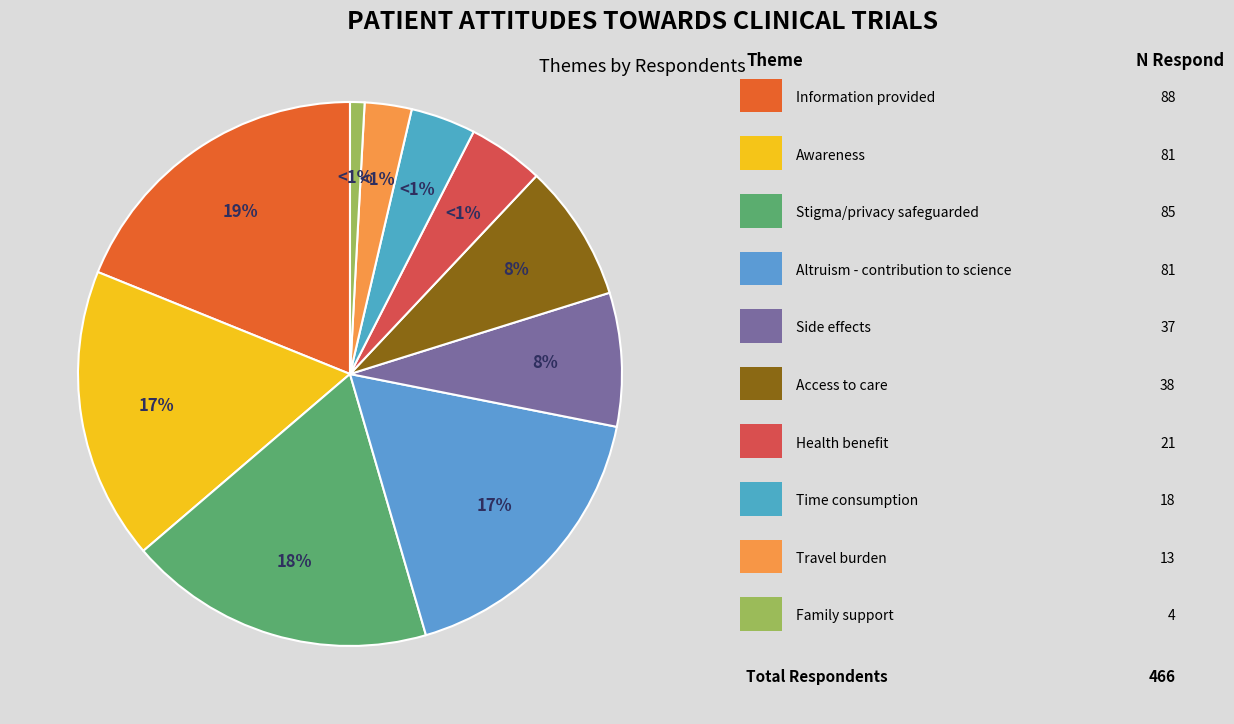

True or false: Time consumption accounts for 15% of the total.

False